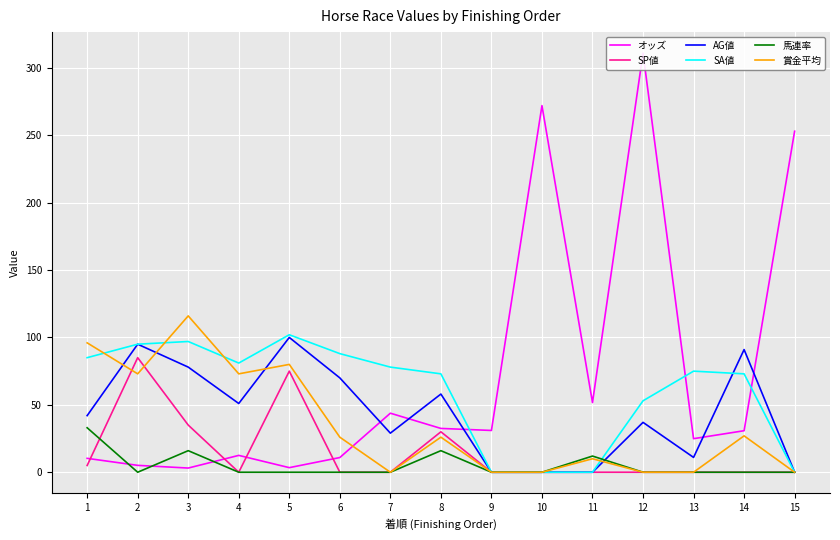

What is the difference between the highest and lowest values at 14?

91.0